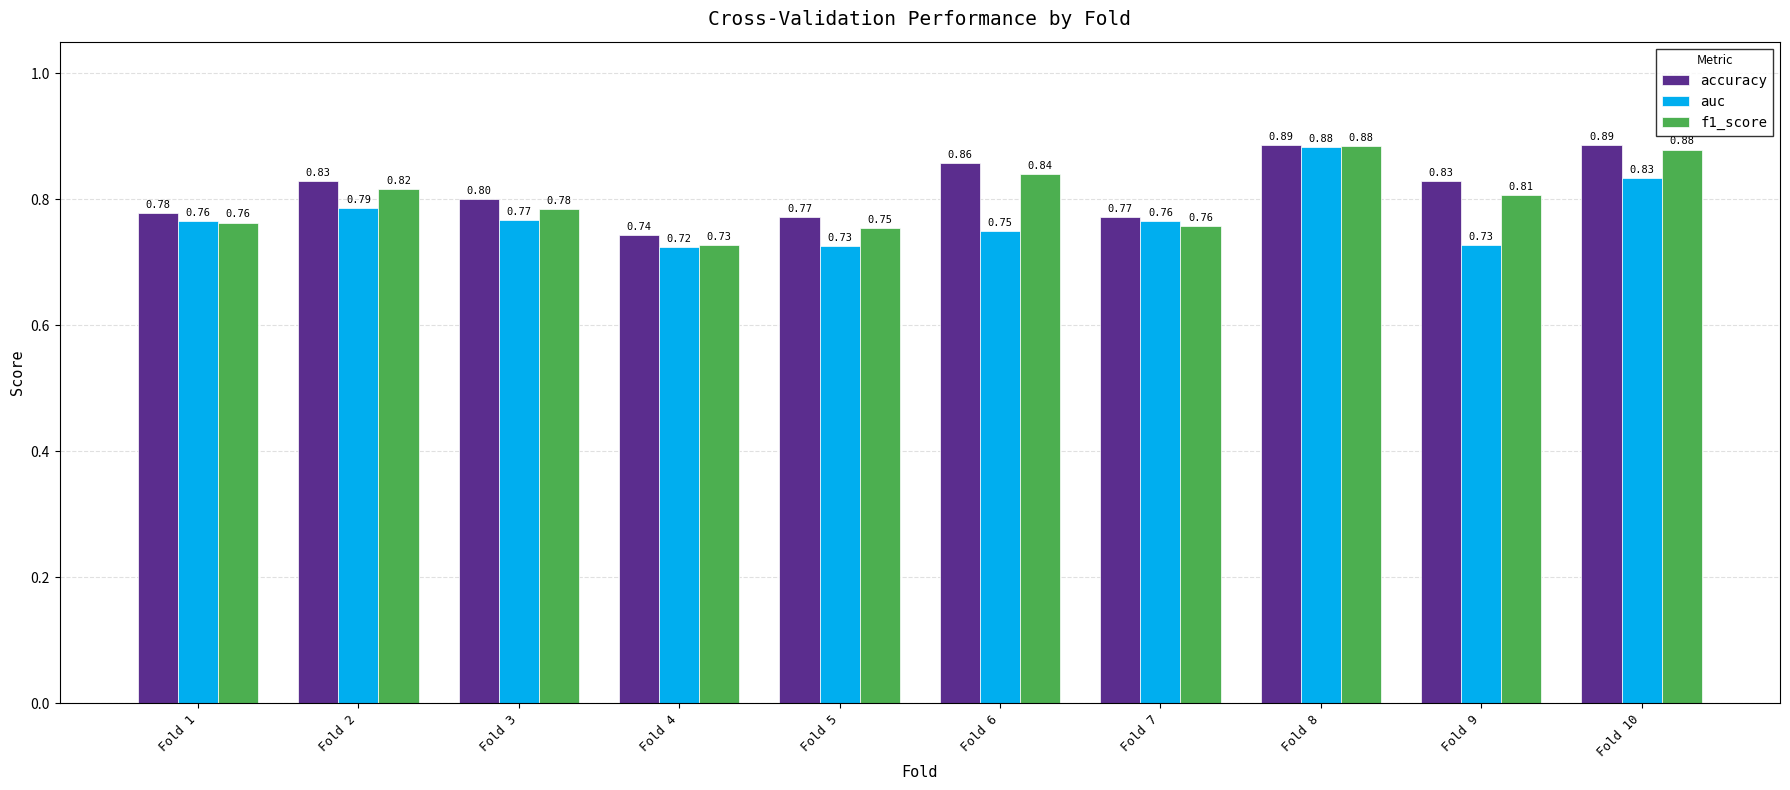

Rank the series at Fold 2 from lowest to highest value.

auc, f1_score, accuracy